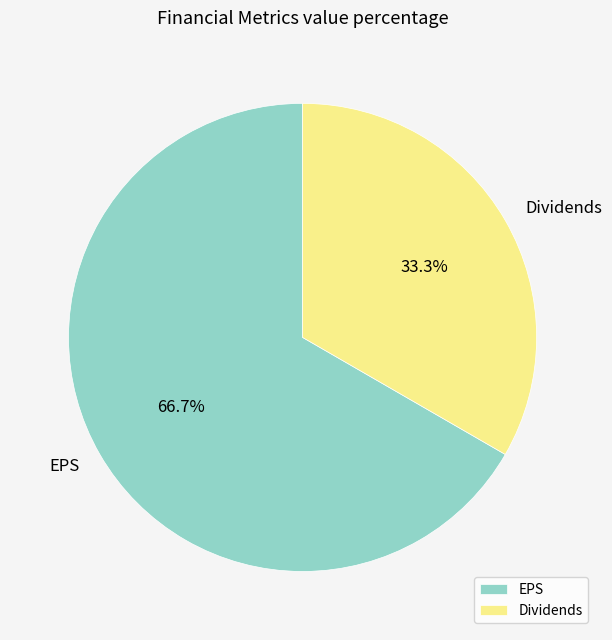

Which slice represents more than half of the pie?

EPS